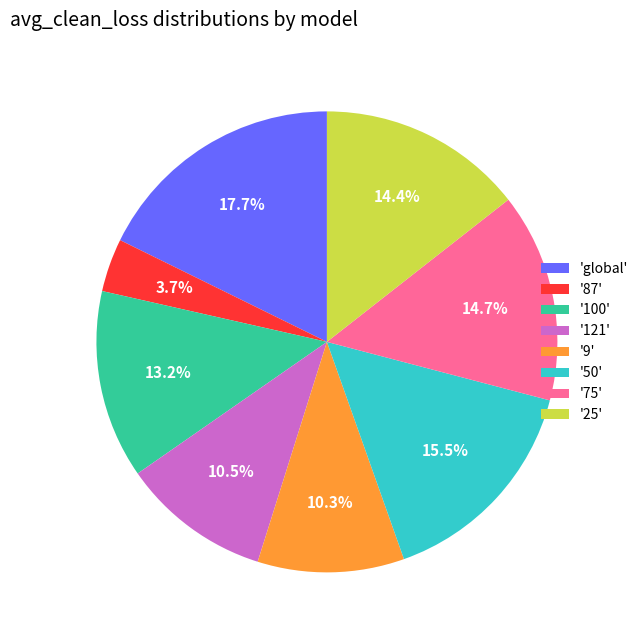

How much of the chart is everything except '9'?

89.7%